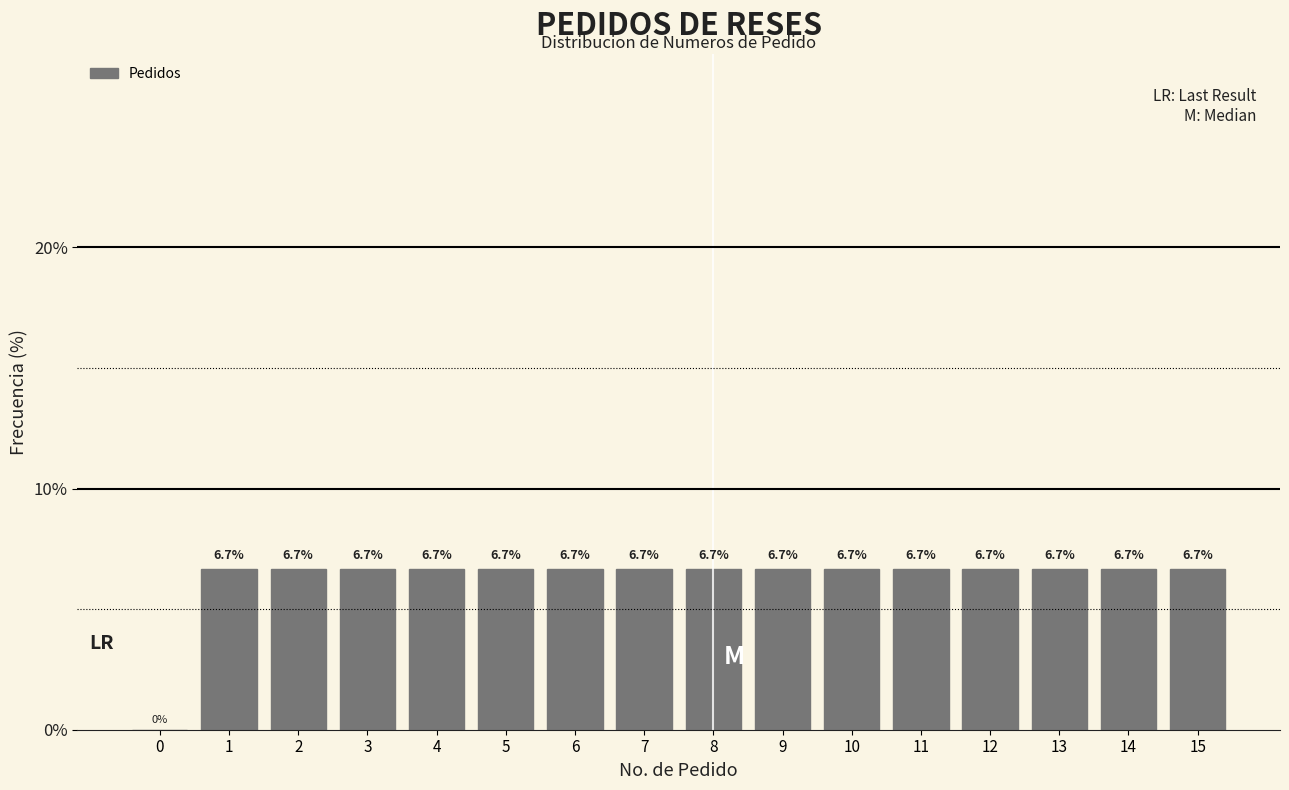

Reading left to right, what are all the values shown in this chart?

0=0.0	1=6.7	2=6.7	3=6.7	4=6.7	5=6.7	6=6.7	7=6.7	8=6.7	9=6.7	10=6.7	11=6.7	12=6.7	13=6.7	14=6.7	15=6.7